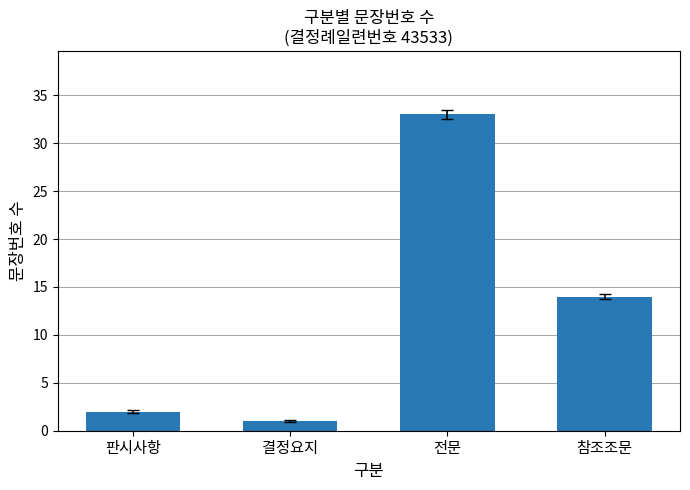

Count the number of data series in this chart.

1